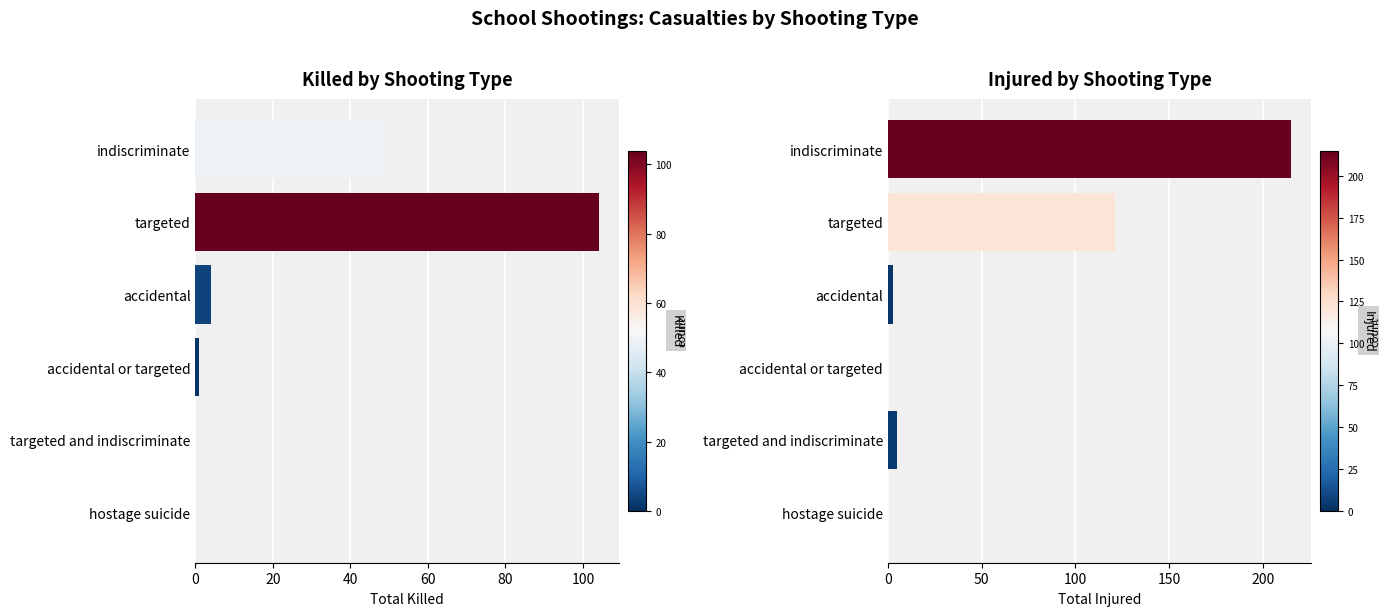

The value of injured at targeted is 121. True or false?

True